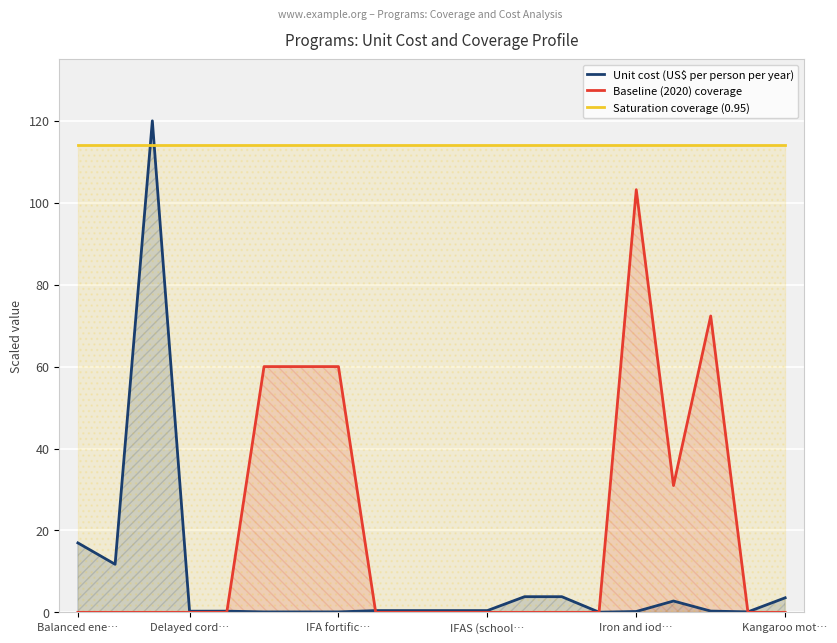

True or false: Baseline (2020) coverage and Unit cost (US$ per person per year) intersect in this chart.

True